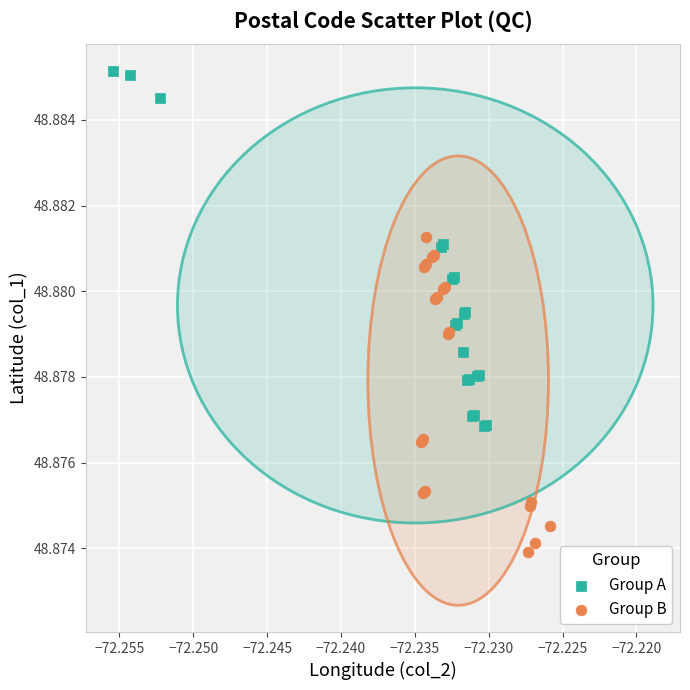

Which series has the widest spread of Y values?

Group A